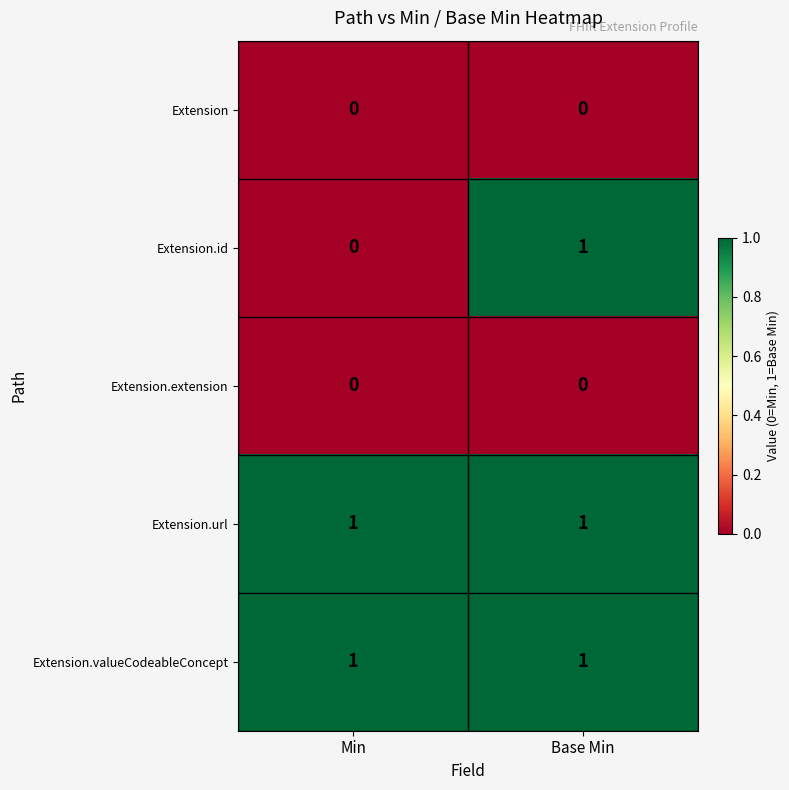

The value of Extension at Min is 0. True or false?

True